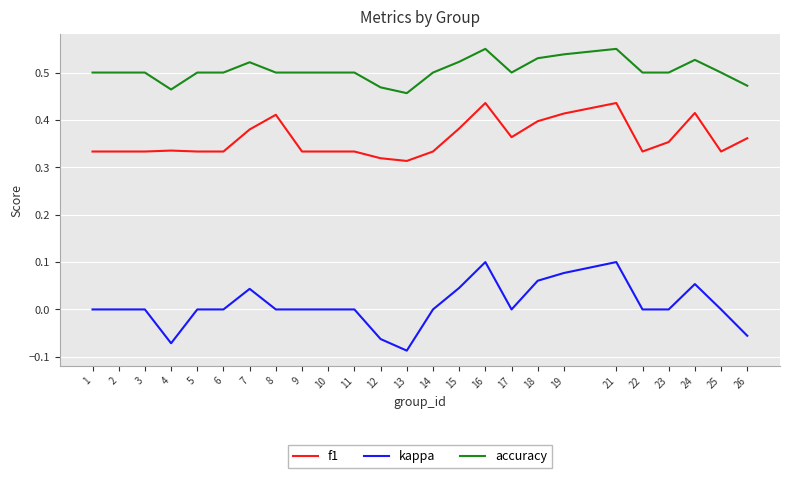

How many series are shown in this chart?

3